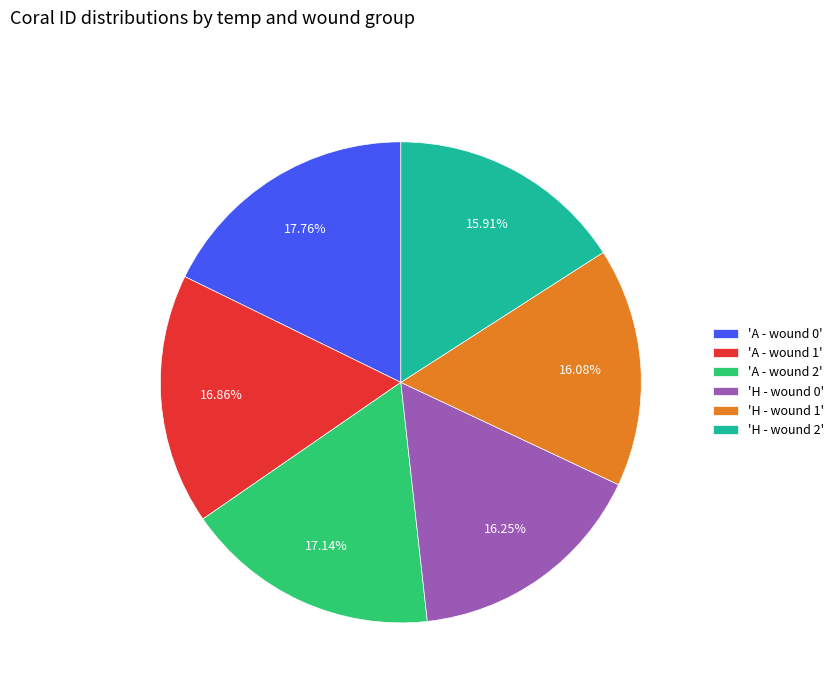

Do 'H - wound 2' and 'A - wound 1' together represent more than half of the pie?

No